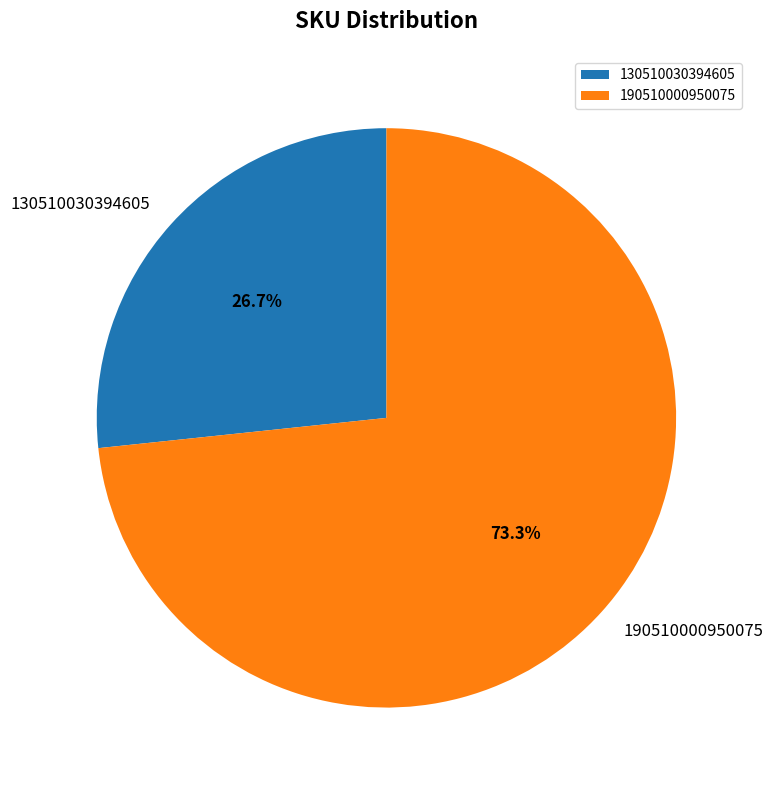

Is it true that 190510000950075 is 85% of the pie?

False